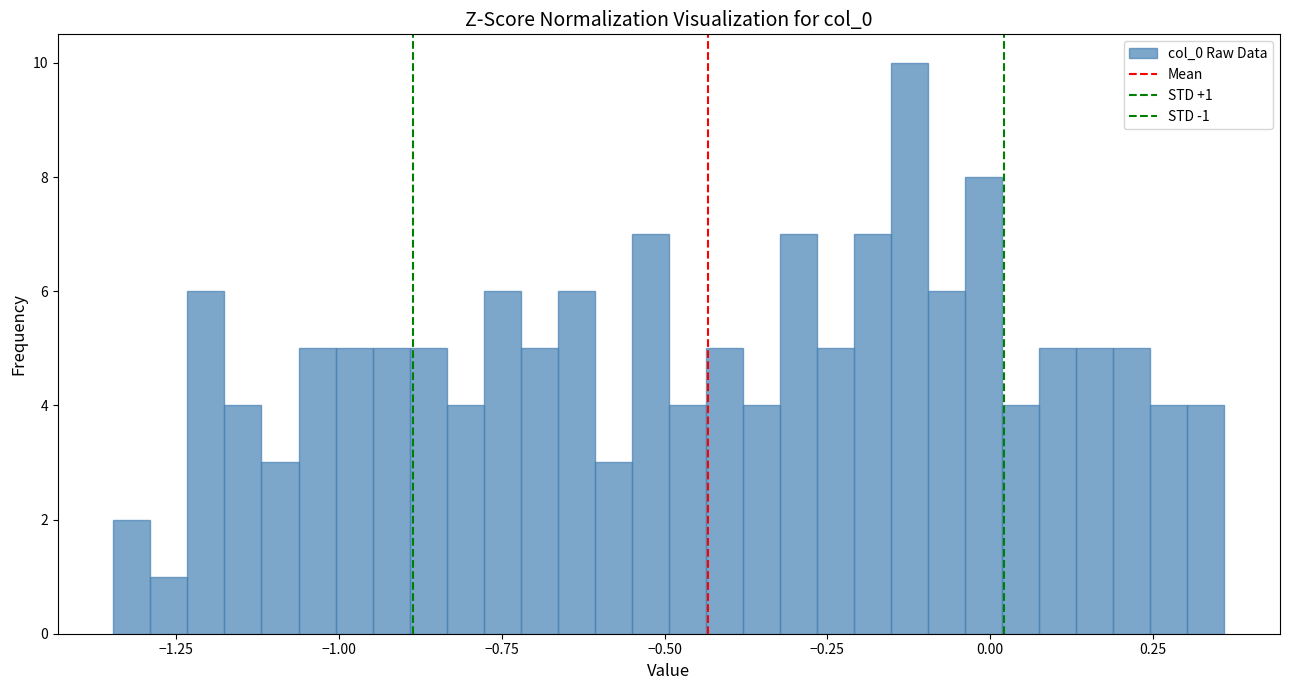

Around what value on the x-axis is the tallest bar? Give the approximate position of its centre, as read against the axis.

-0.10